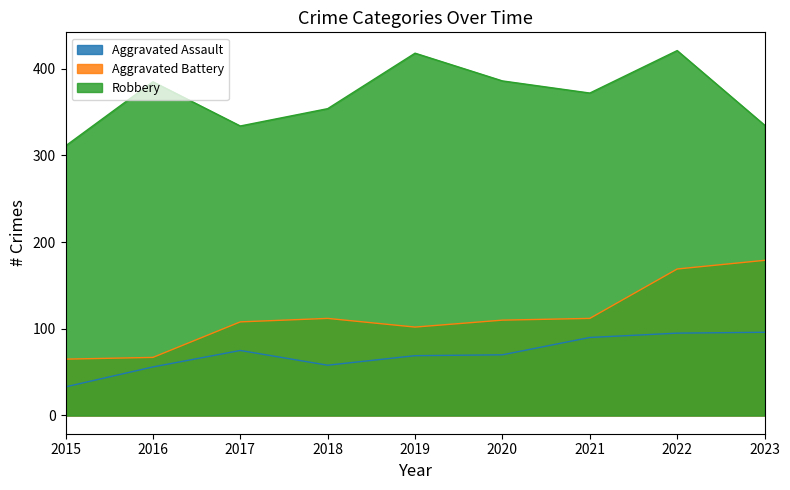

What is the difference between the Aggravated Battery values at 2015 and 2023?

114